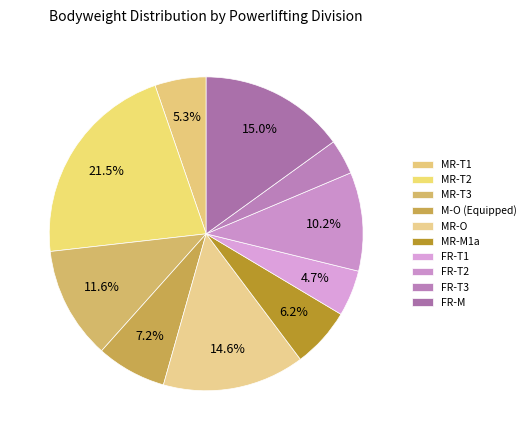

How many segments does this pie chart have?

10